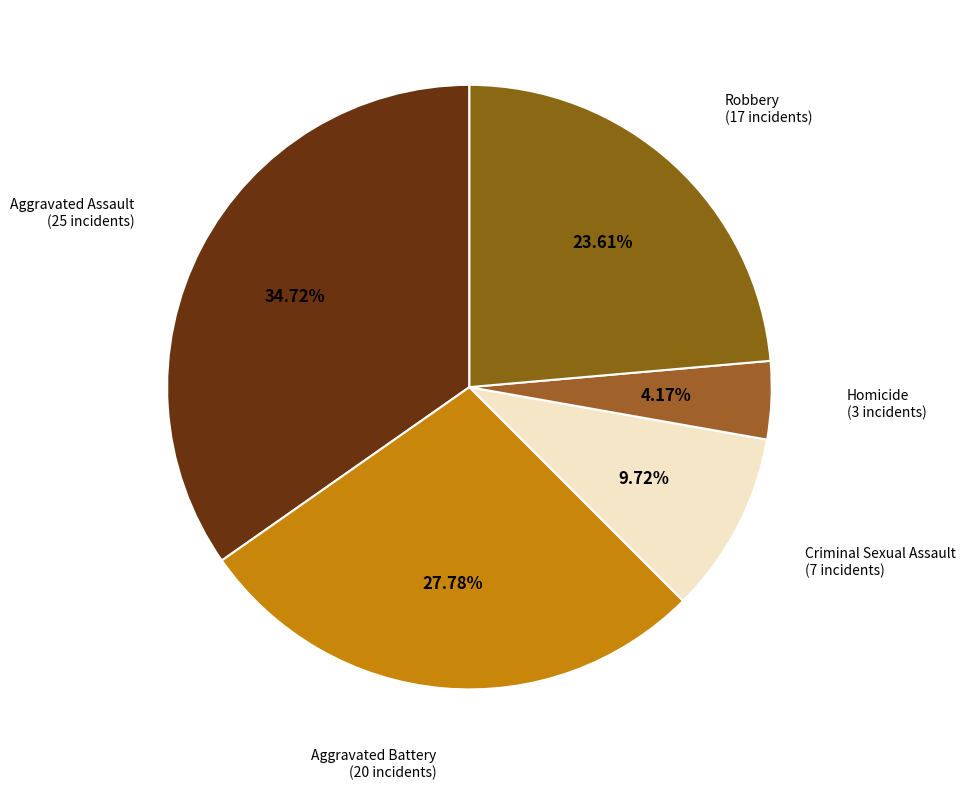

Is the sum of Criminal Sexual Assault and Aggravated Assault greater than half?

No